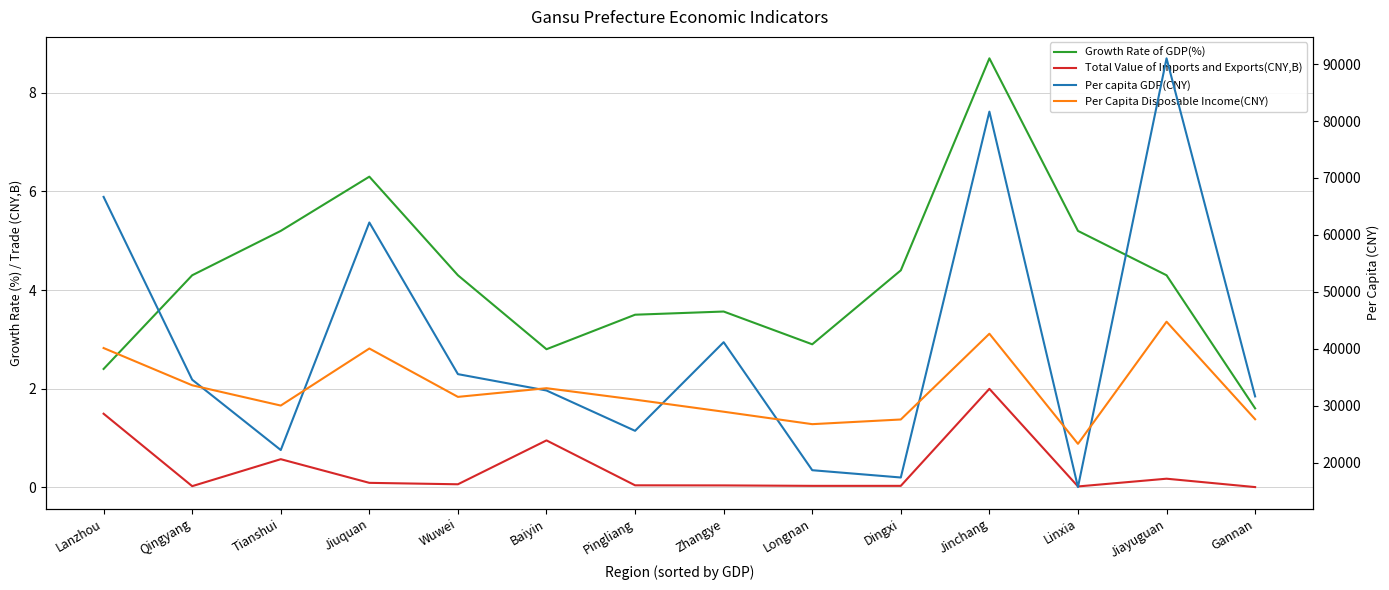

Count the number of data series in this chart.

4